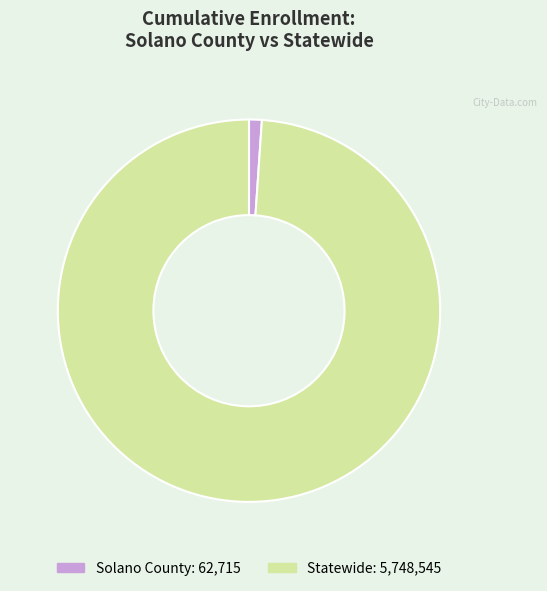

What is the smallest slice in the pie chart?

Solano County